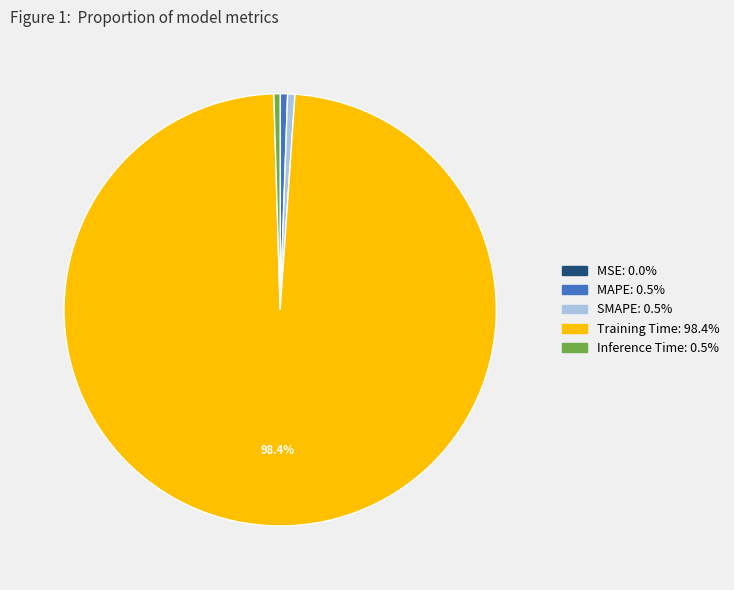

Which slice is the largest?

Training Time